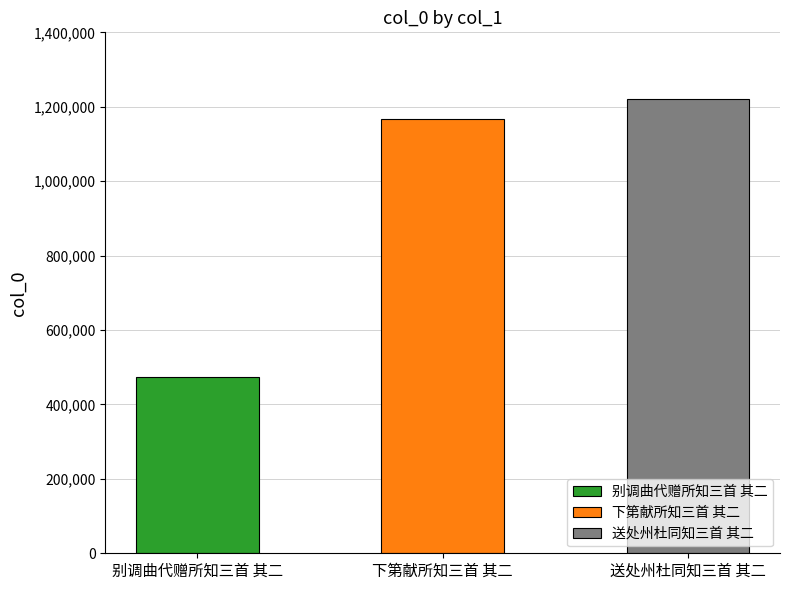

What is the difference between the values at 别调曲代赠所知三首 其二 and 下第献所知三首 其二?

692760